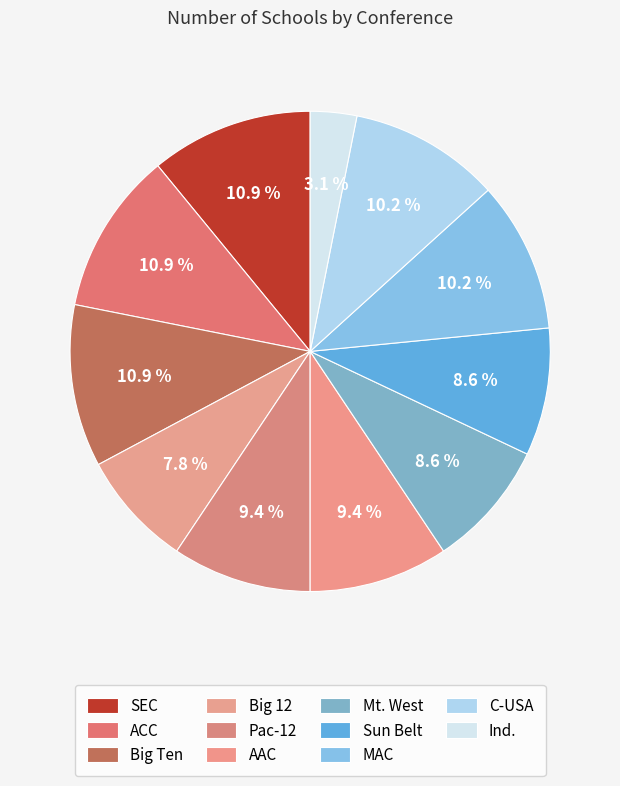

The AAC slice represents 2% of the pie. True or false?

False